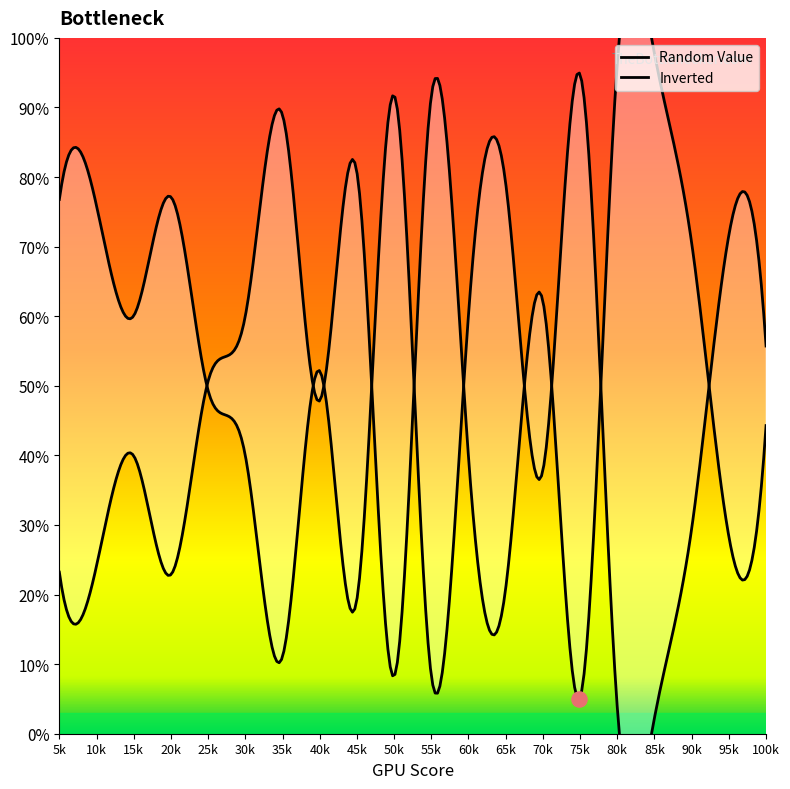

What is the total value across all series at 15?

1.0